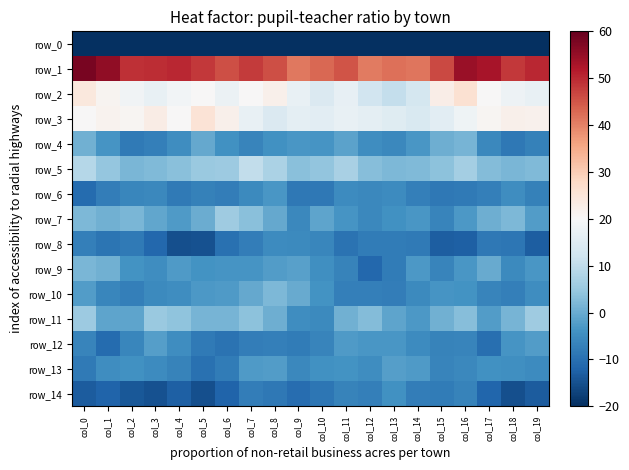

Where is row_3 nearest to the value 19?

col_16